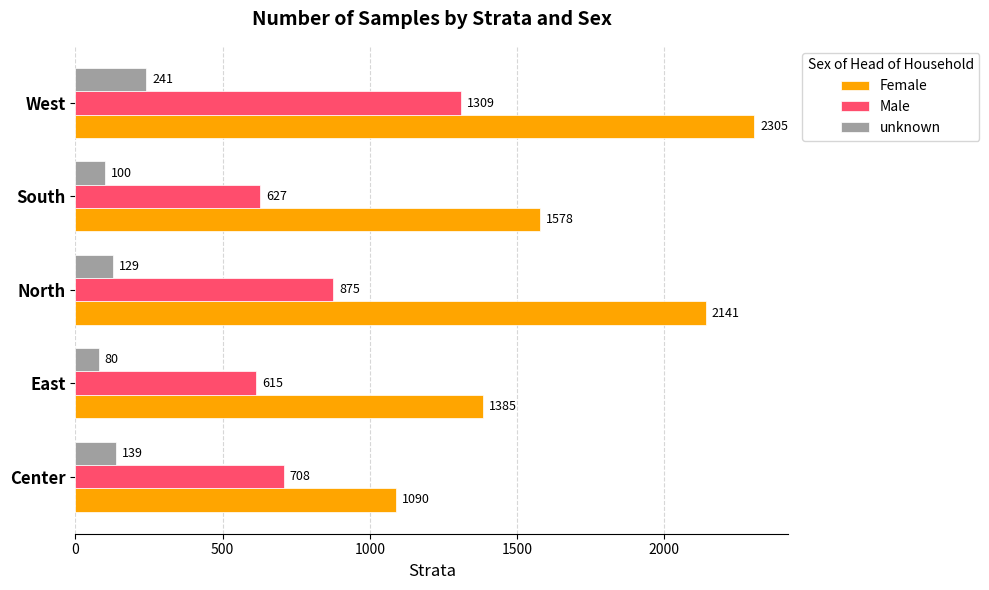

Which series has the widest spread of values?

Female